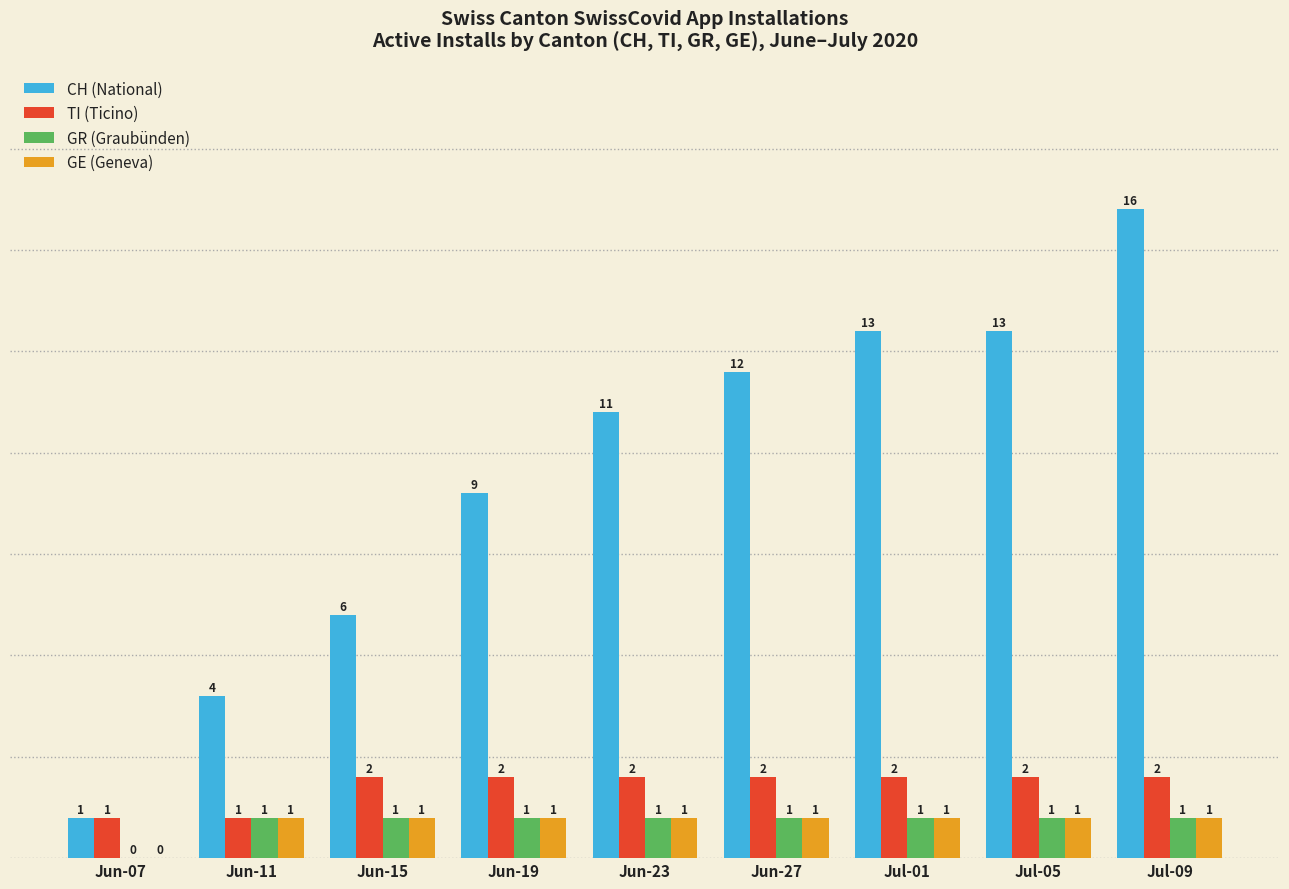

Which series has the largest total across all categories?

CH (National)